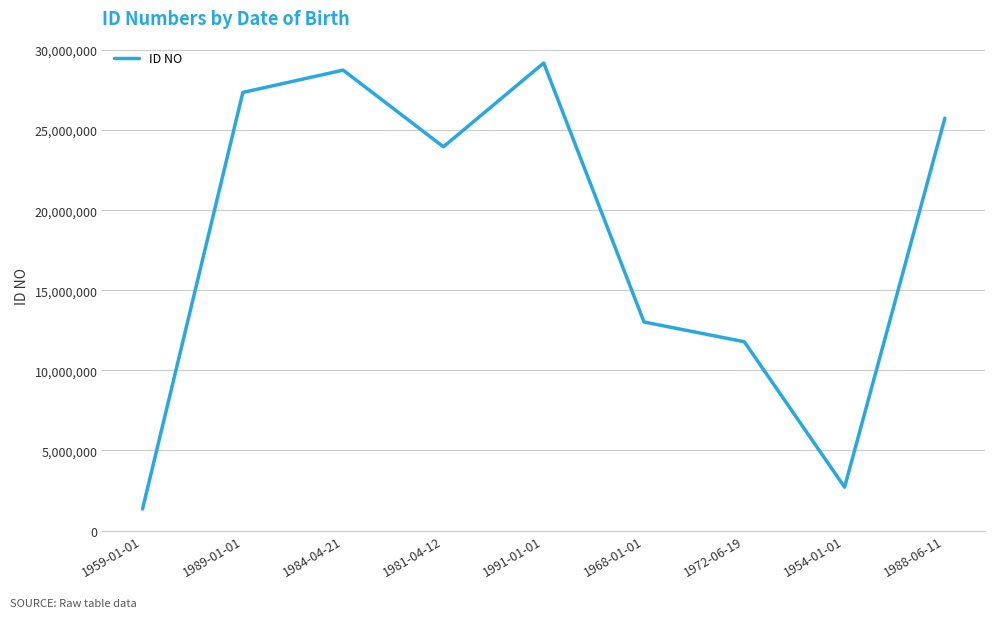

Reading left to right, extract all data points from this chart.

1346506	27352394	28745381	23958467	29192782	13021796	11788548	2710361	25745218